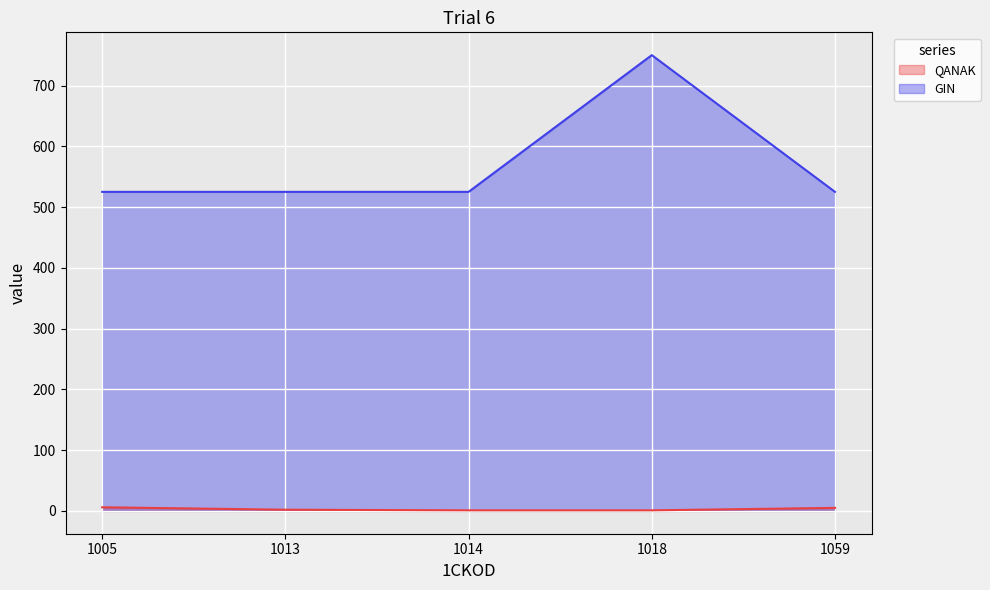

What is the value of the GIN point at the 2nd from the left?

525